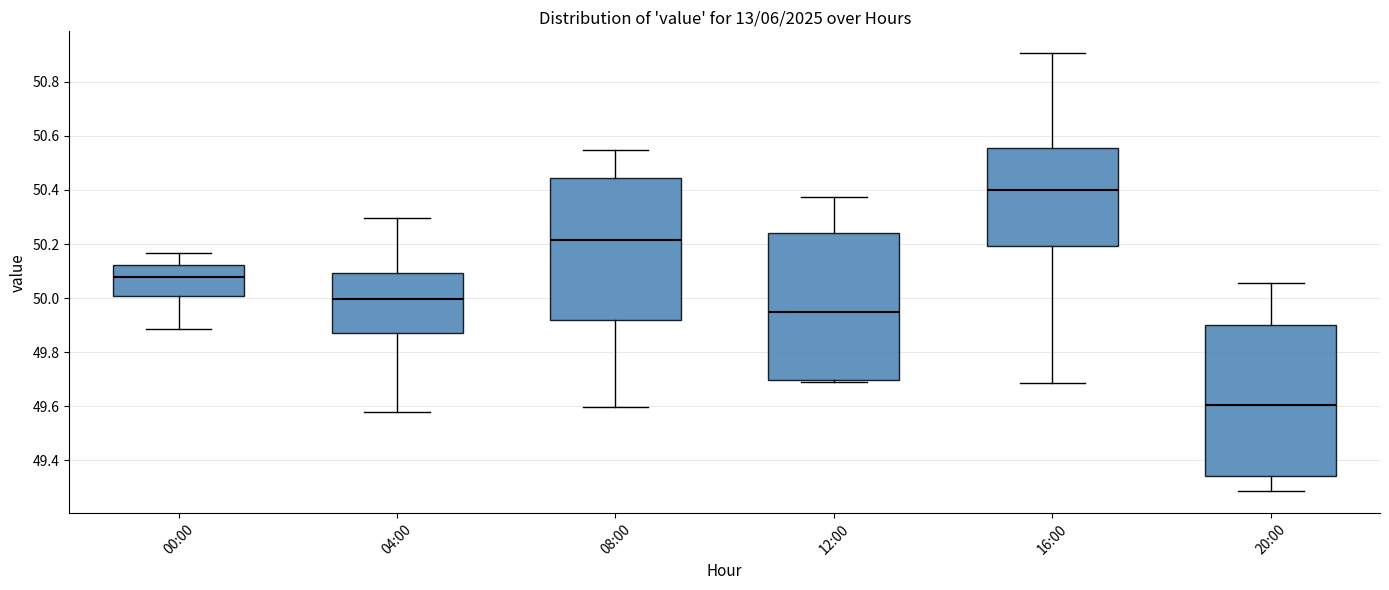

Reading left to right, read every box against the y-axis: the position of its median line, the range the box covers, and the ends of its whiskers. The values are not printed on the chart, so give them approximately, as read against the axis.

00:00: median 50.08, box 50.00 to 50.12, whiskers 49.88 to 50.16
04:00: median 50.00, box 49.88 to 50.10, whiskers 49.58 to 50.30
08:00: median 50.22, box 49.92 to 50.44, whiskers 49.60 to 50.54
12:00: median 49.94, box 49.70 to 50.24, whiskers 49.70 (just below the box's lower edge) to 50.38
16:00: median 50.40, box 50.20 to 50.56, whiskers 49.68 to 50.90
20:00: median 49.60, box 49.34 to 49.90, whiskers 49.28 to 50.06